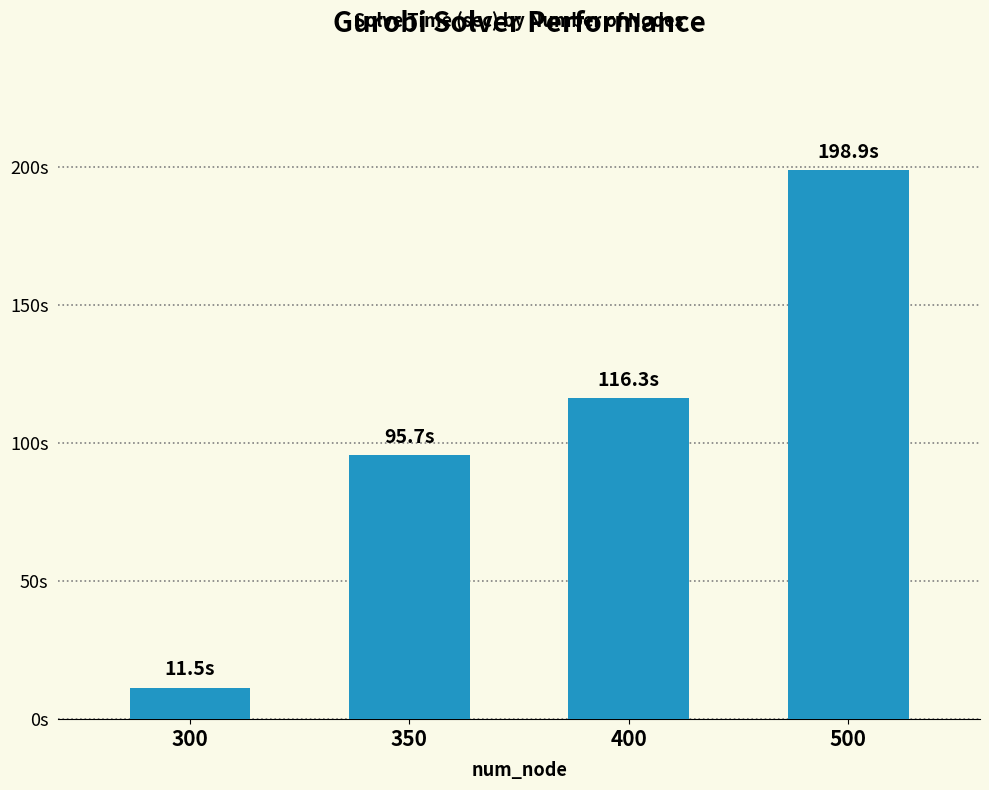

What is the value of the 2nd bar from the left?

95.7